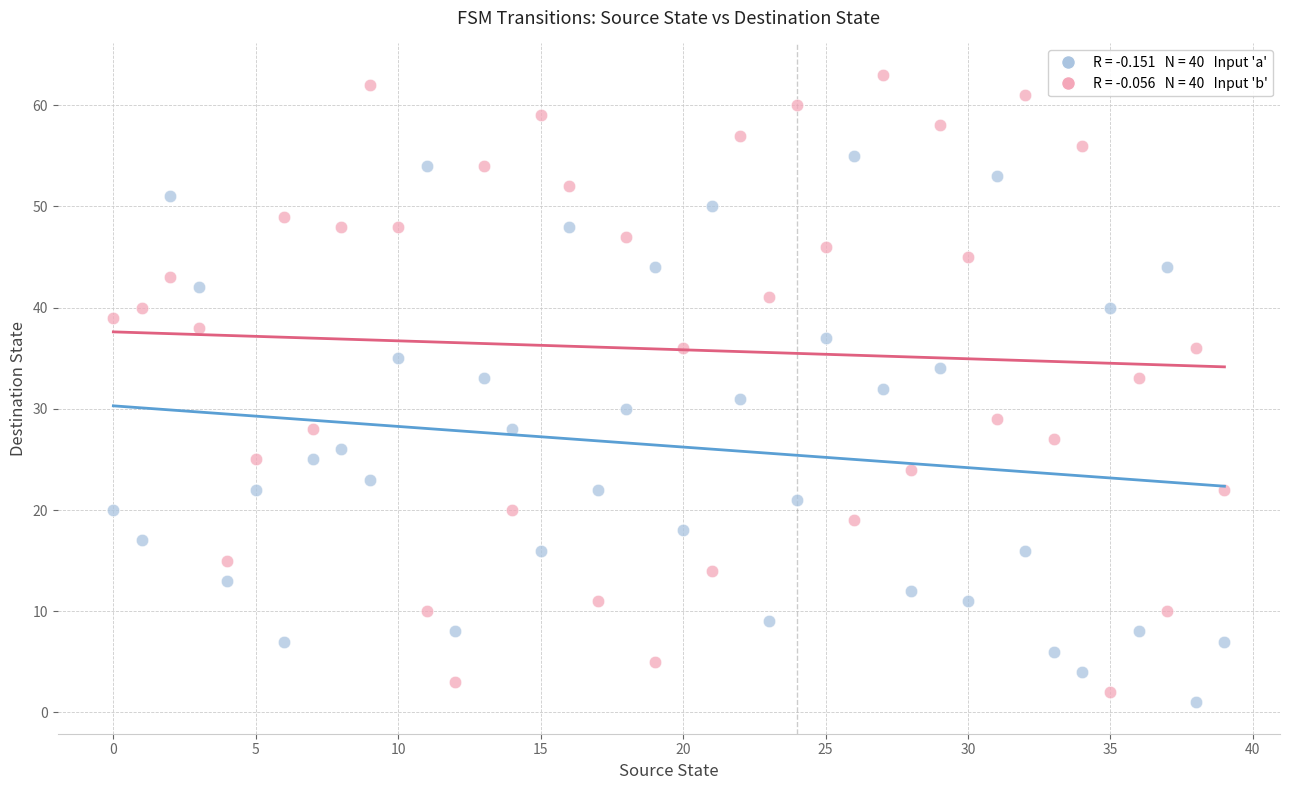

Across all data points, what is the range of Y values (max minus min)?

62